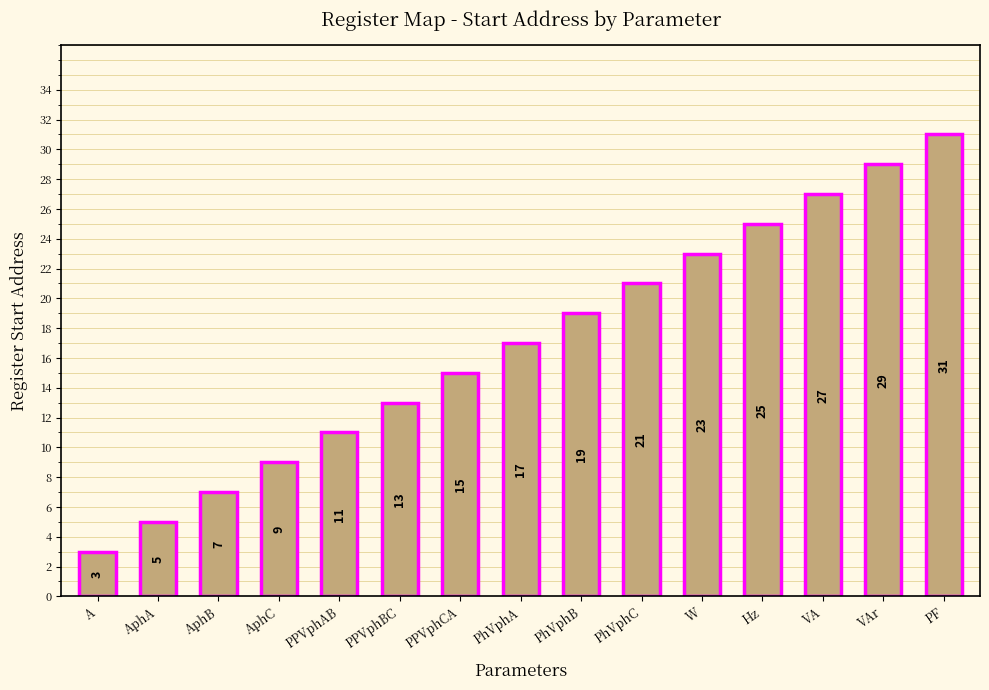

List the labels in order of value, smallest first.

A, AphA, AphB, AphC, PPVphAB, PPVphBC, PPVphCA, PhVphA, PhVphB, PhVphC, W, Hz, VA, VAr, PF